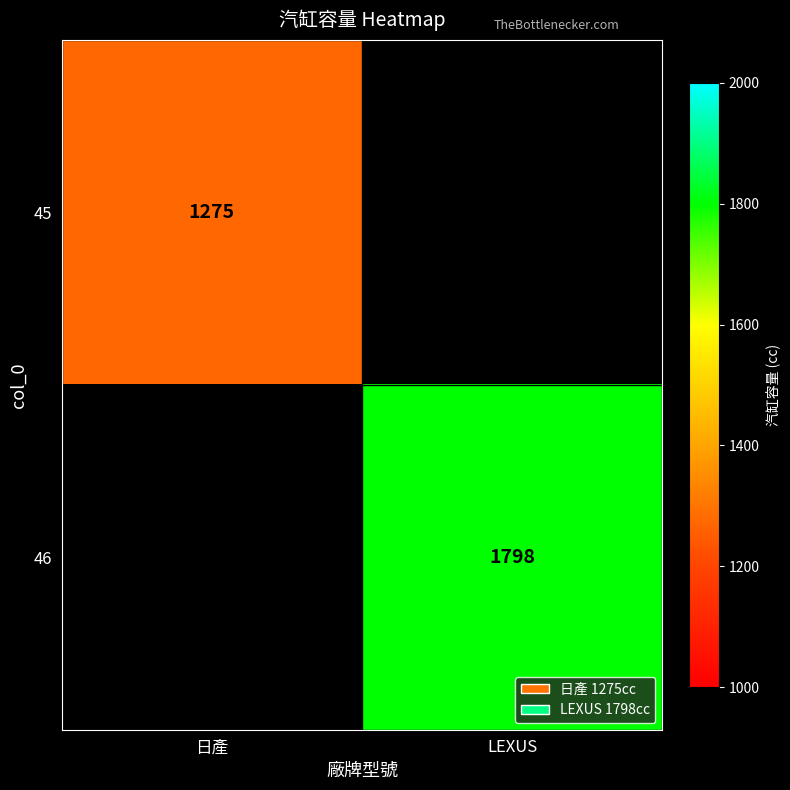

True or false: 45 has a value of 520 at 日產.

False